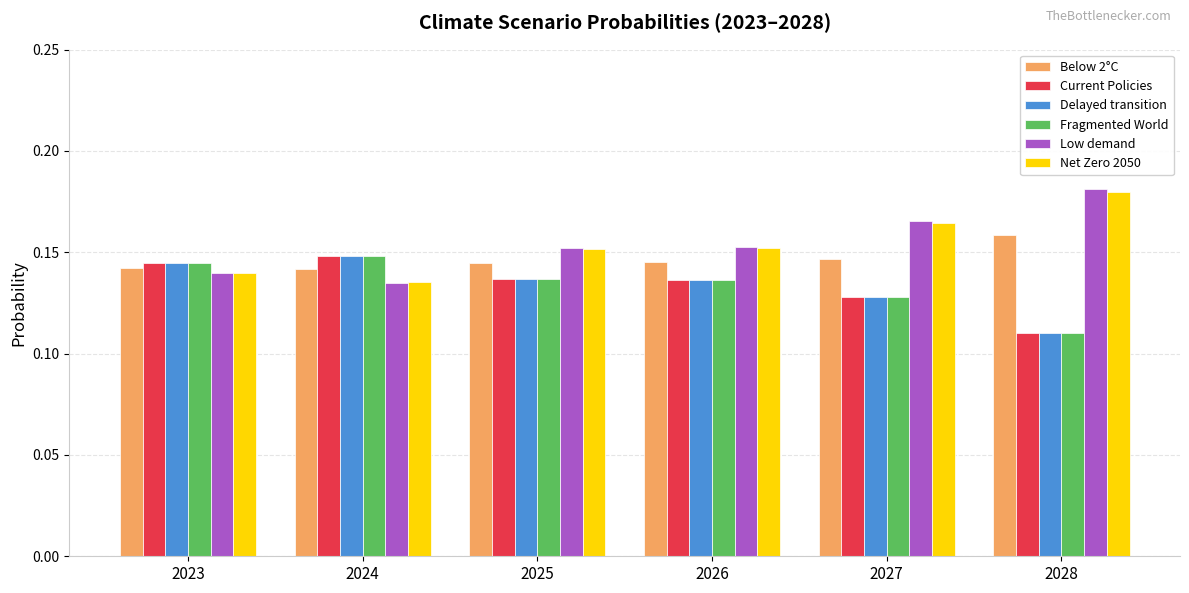

Which series has the largest range (max minus min)?

Low demand